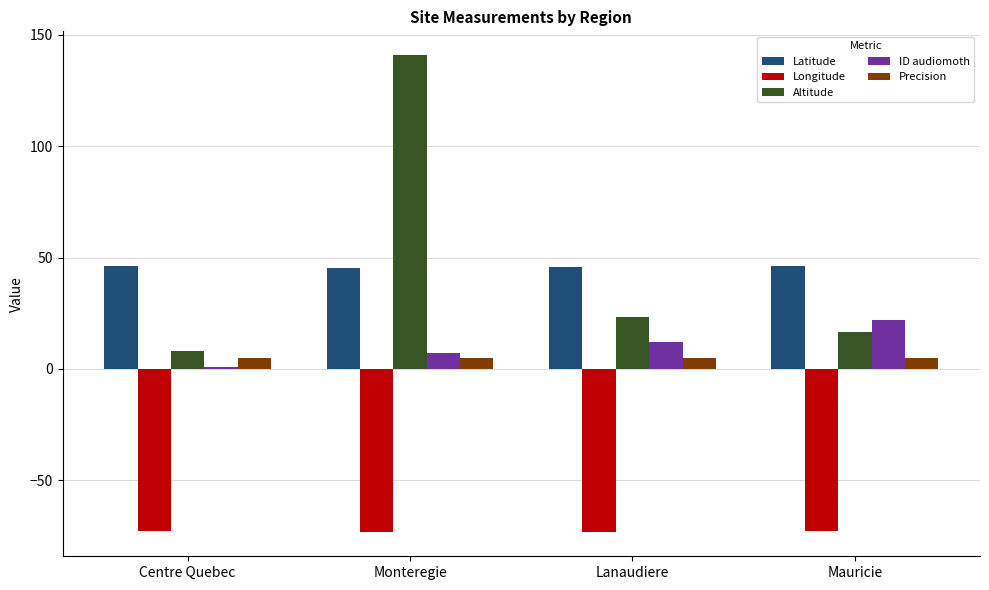

True or false: ID audiomoth has a value of 7.0 at Monteregie.

True